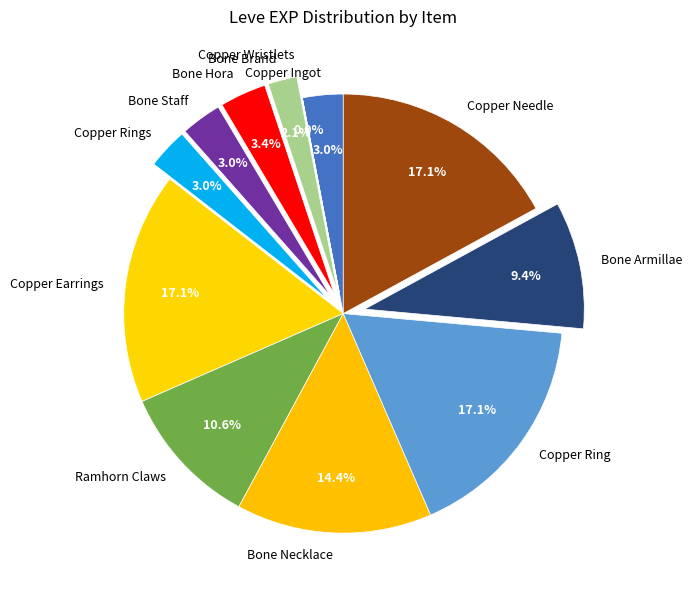

To the nearest percent, what is the average slice percentage?

8%